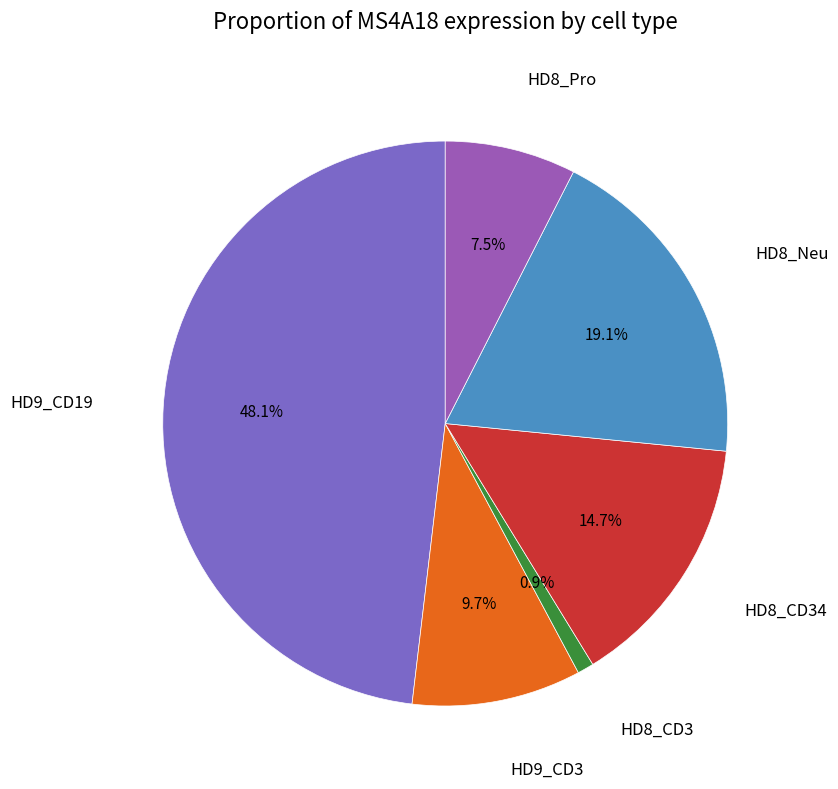

To the nearest percent, what is the average slice percentage?

17%